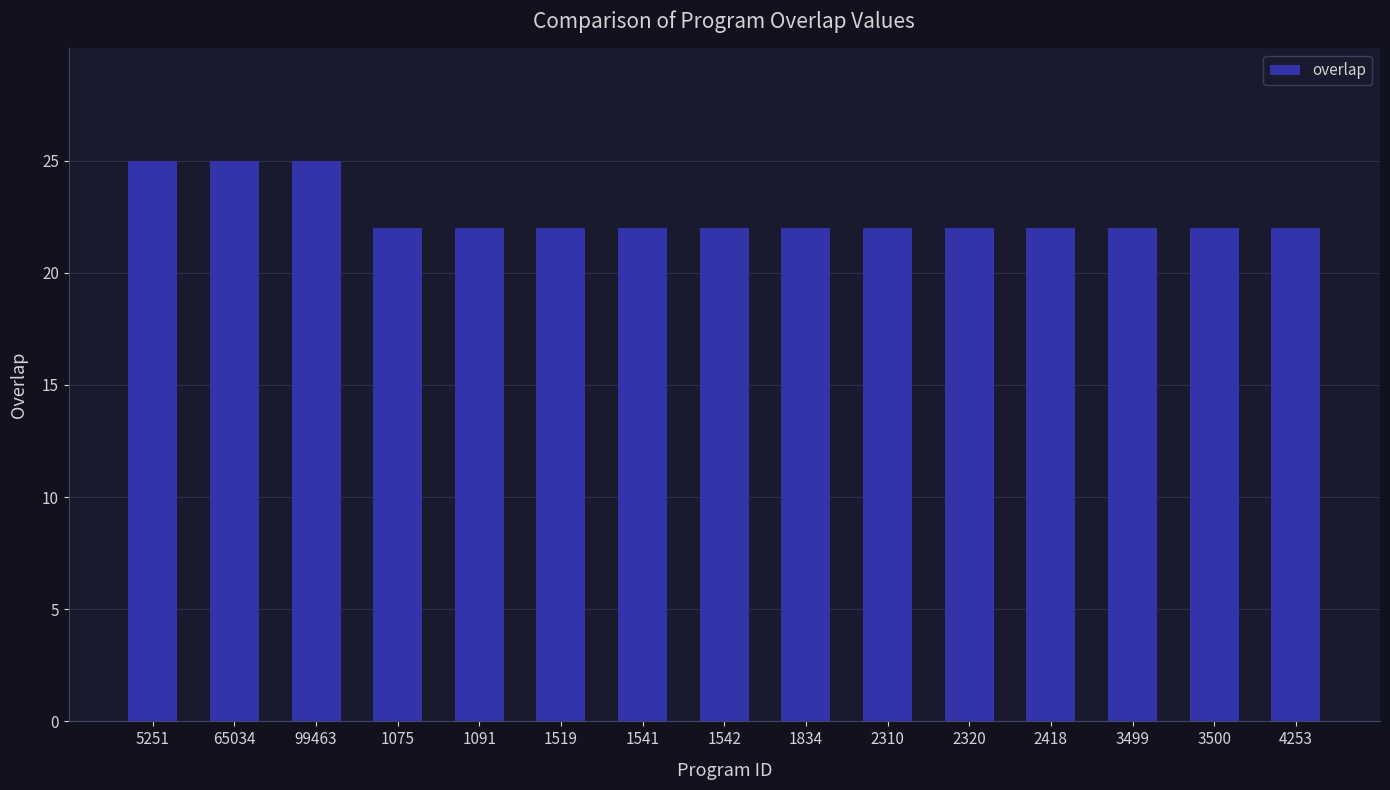

What is the value of the 4th bar from the left?

22